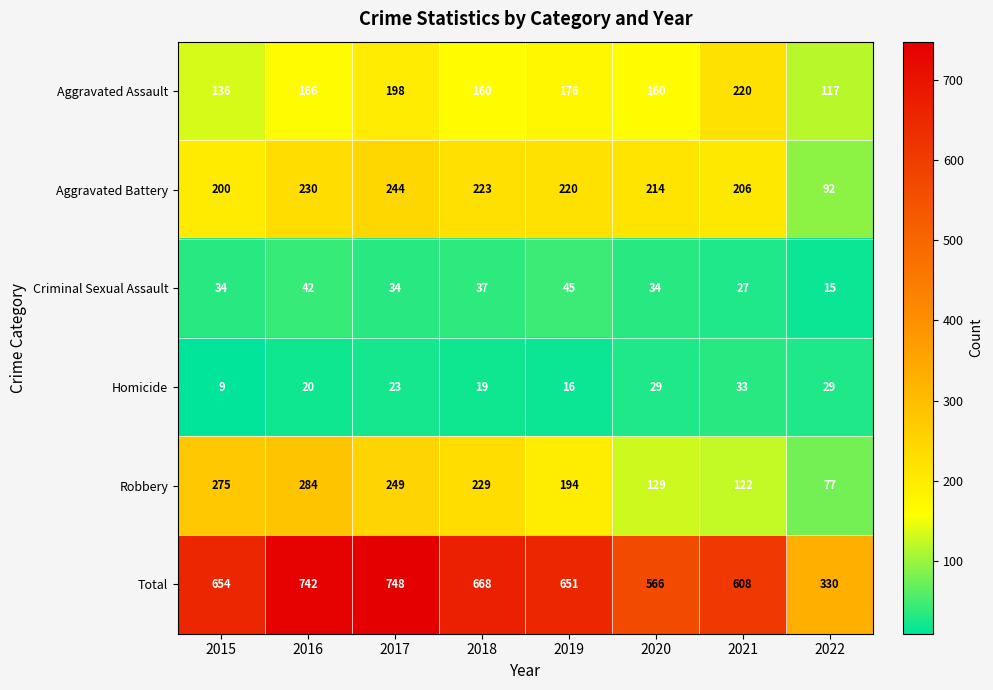

What is the approximate value of Aggravated Assault at 2020, to the nearest 5?

160